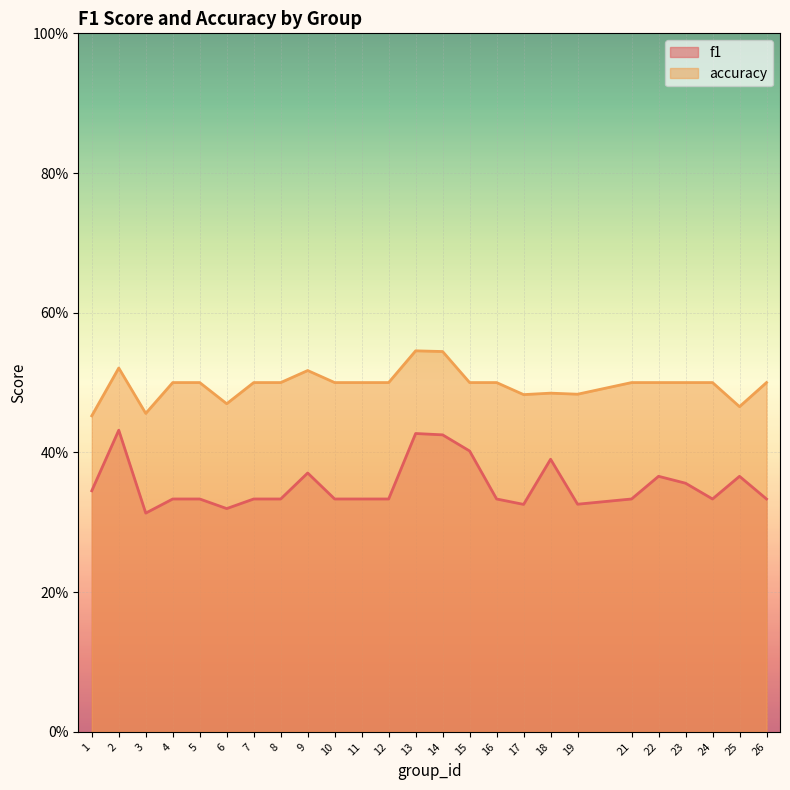

The f1 series shows 0.6 at 8. True or false?

False